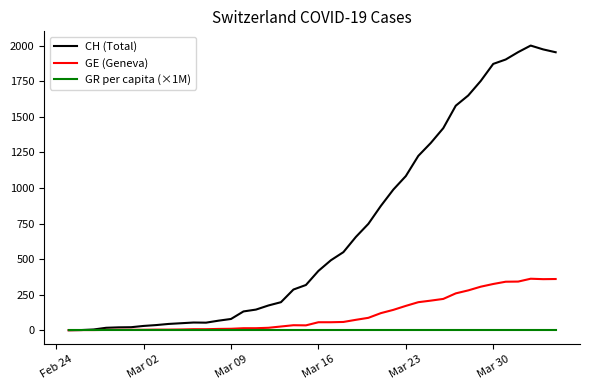

What is the greatest value displayed?

2002